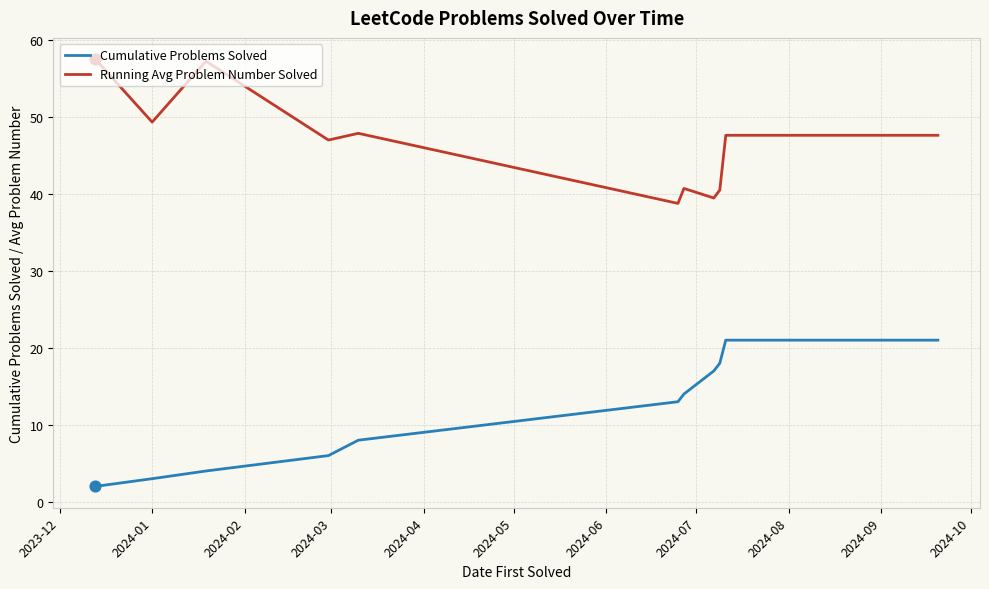

Which series has the largest total across all categories?

Running Avg Problem Number Solved